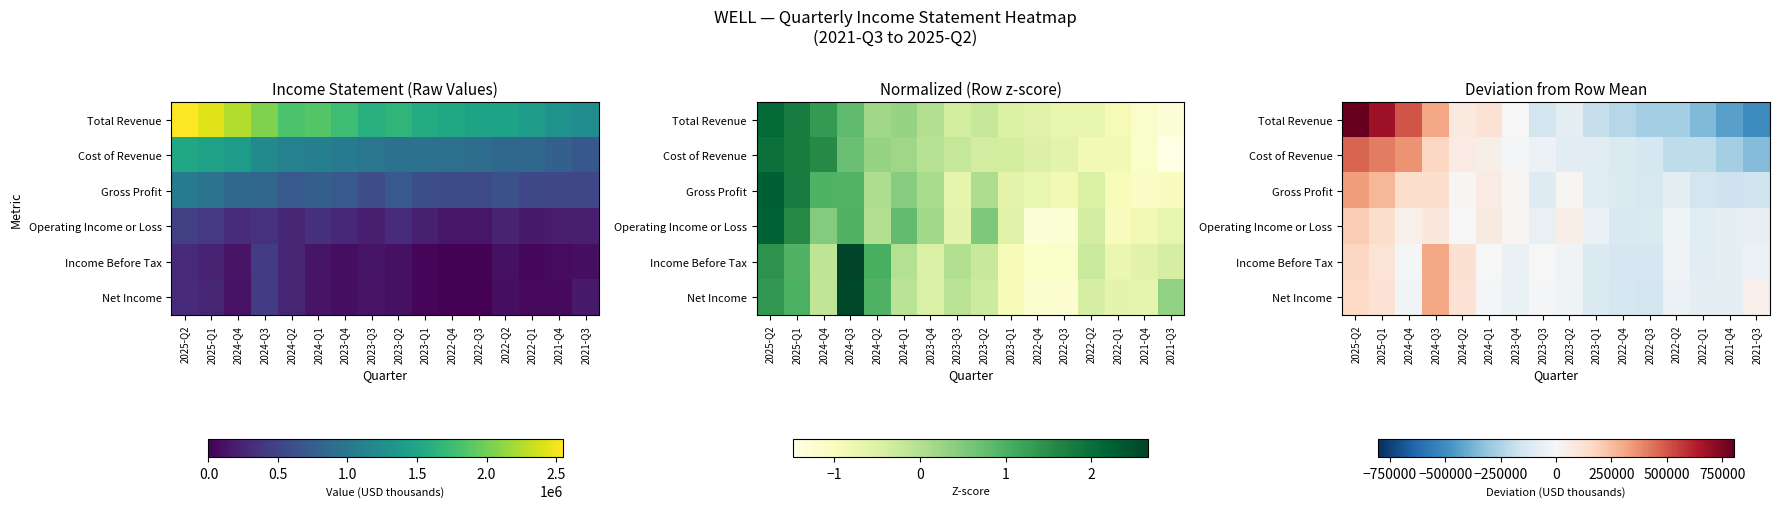

How many values in Net Income are below zero?

11